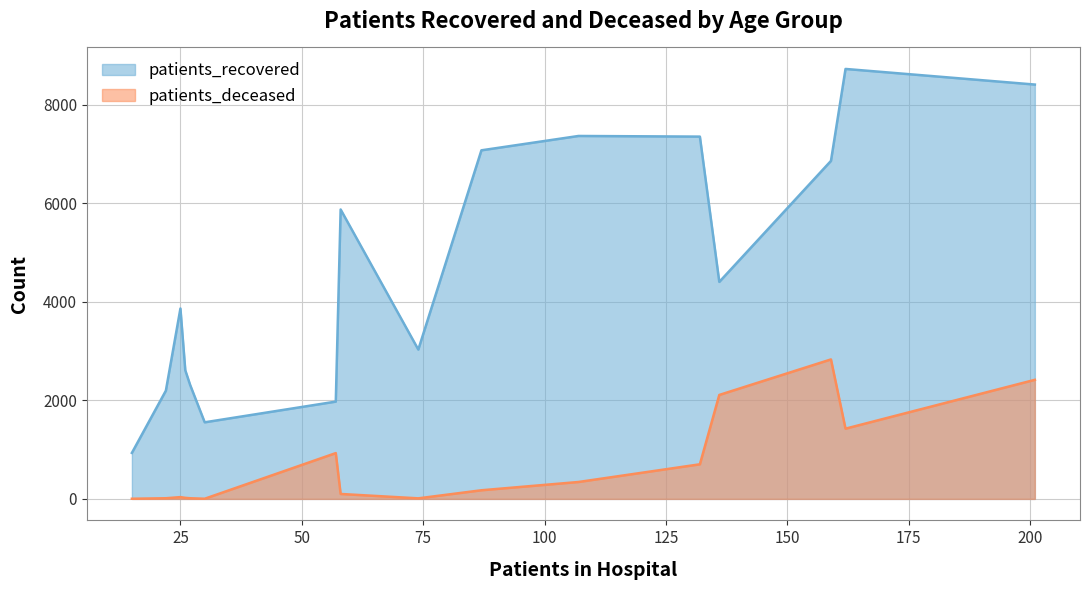

Rank the series by their average value, from lowest to highest.

patients_deceased, patients_recovered